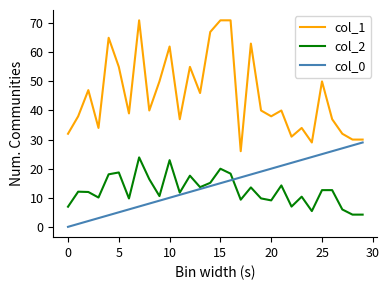

Which series has the widest spread of values?

col_1